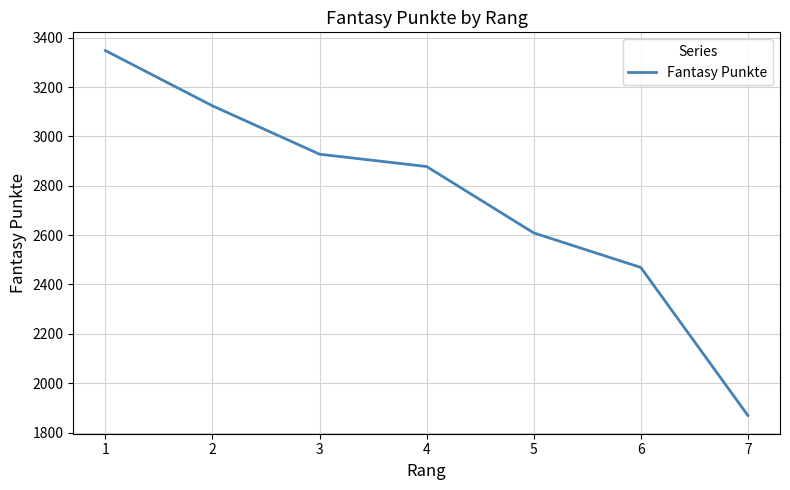

Reading left to right, transcribe all the data shown in this chart.

1=3348	2=3124	3=2928	4=2878	5=2609	6=2469	7=1869